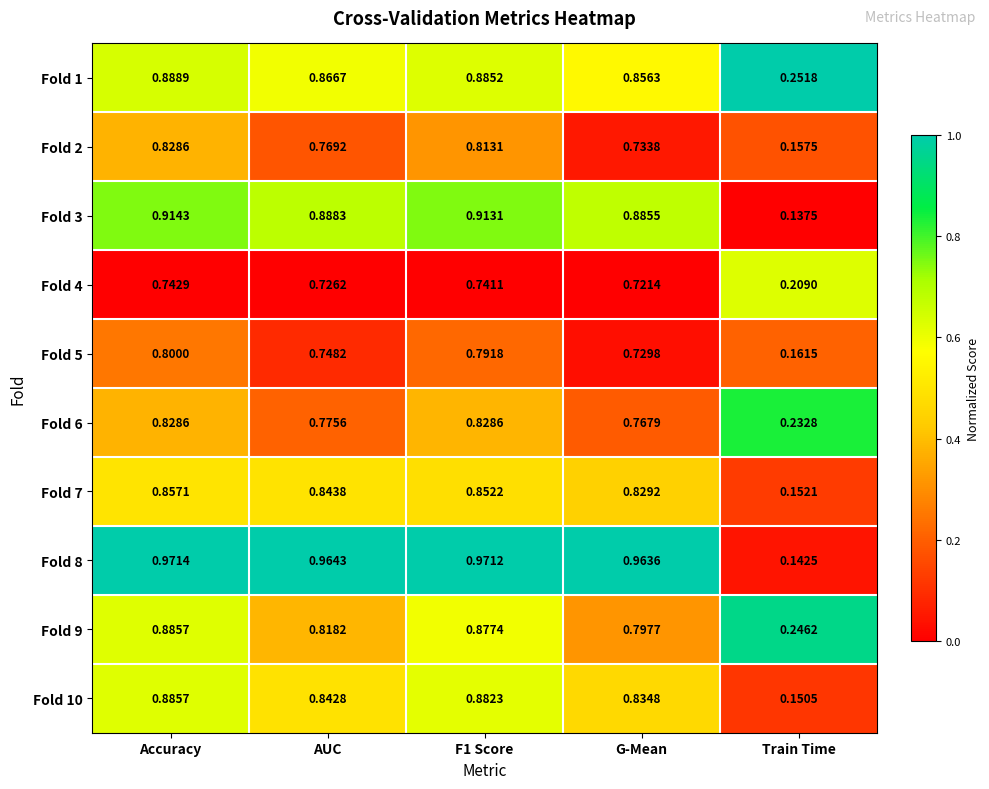

At which label does Fold 10 reach its minimum?

Train Time